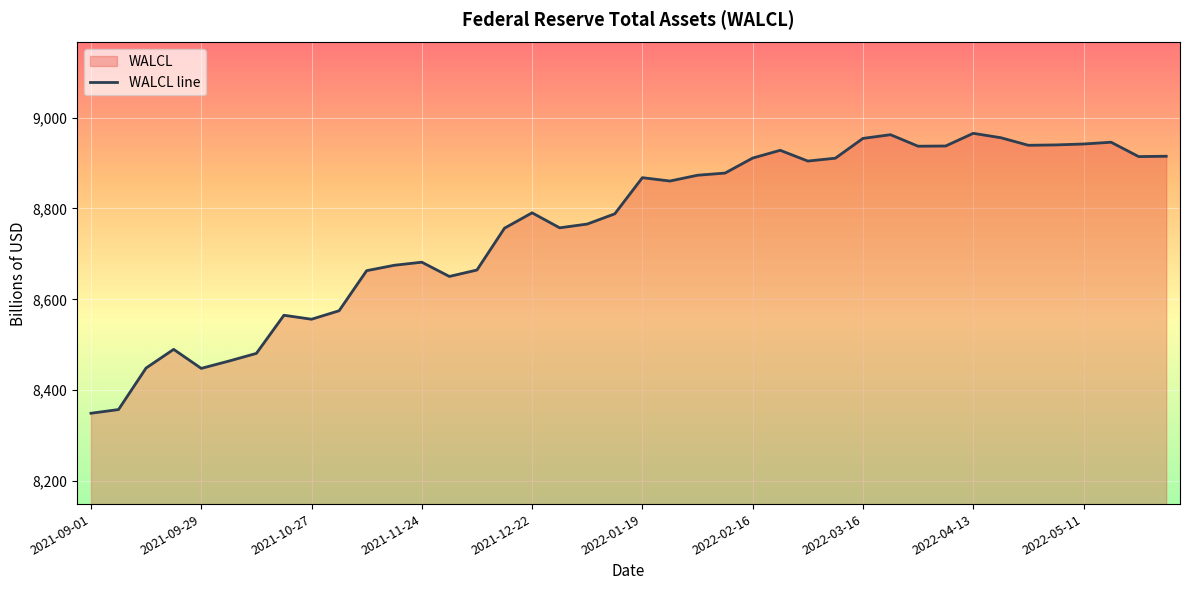

True or false: the data shows 14674.7 at 25.

False